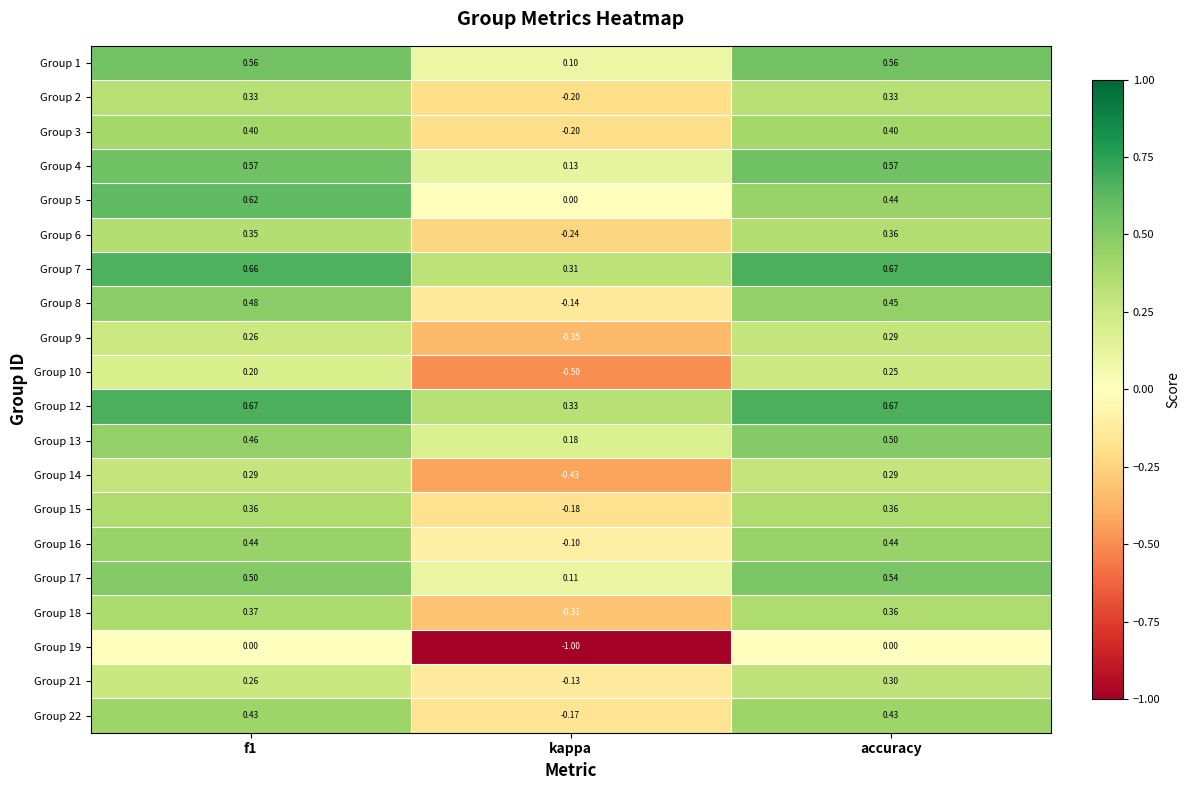

What is the total value across all series at kappa?

-2.8